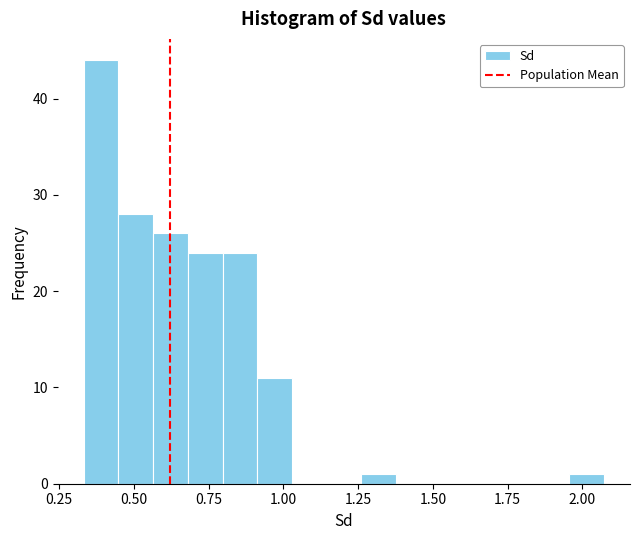

Around what value on the x-axis is the tallest bar? Give the approximate position of its centre, as read against the axis.

0.40